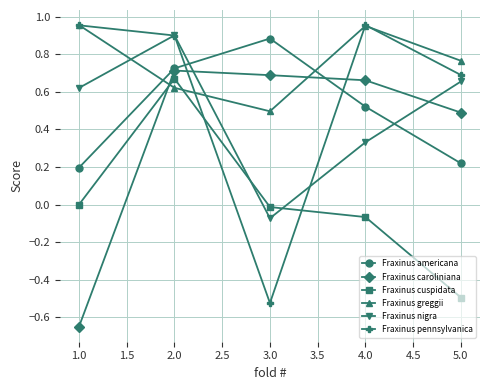

What is the difference between the second highest and minimum values in the Fraxinus pennsylvanica series?

1.5